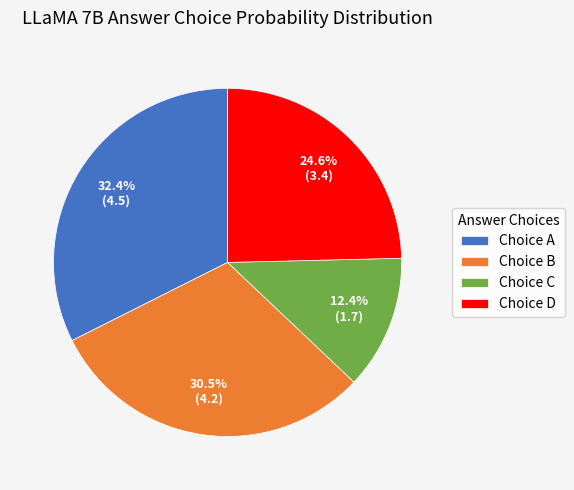

What is the ratio of the value at Choice A to the value at Choice D?

1.3